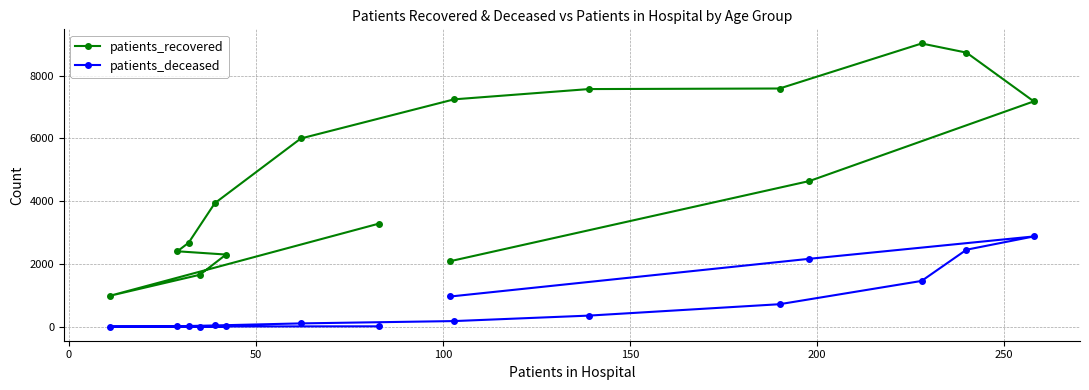

Rank the series by their maximum value, from highest to lowest.

patients_recovered, patients_deceased